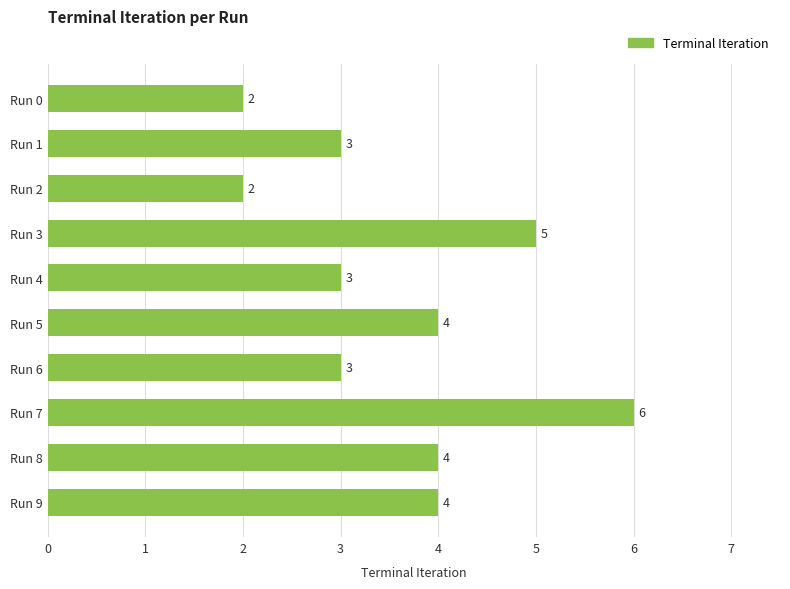

How many bars are there in total?

10